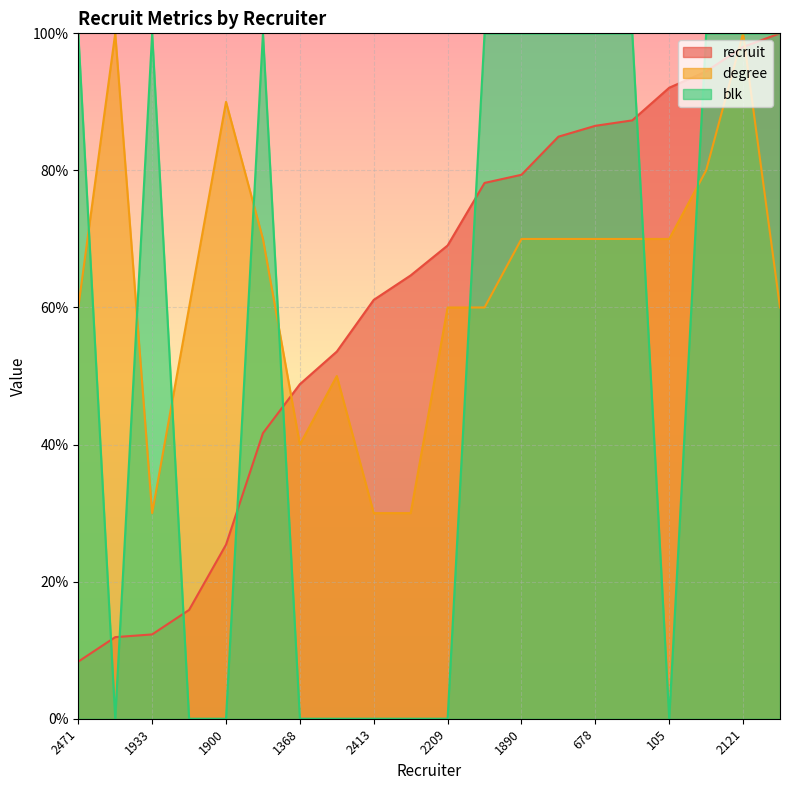

How many times do degree and recruit cross each other?

3